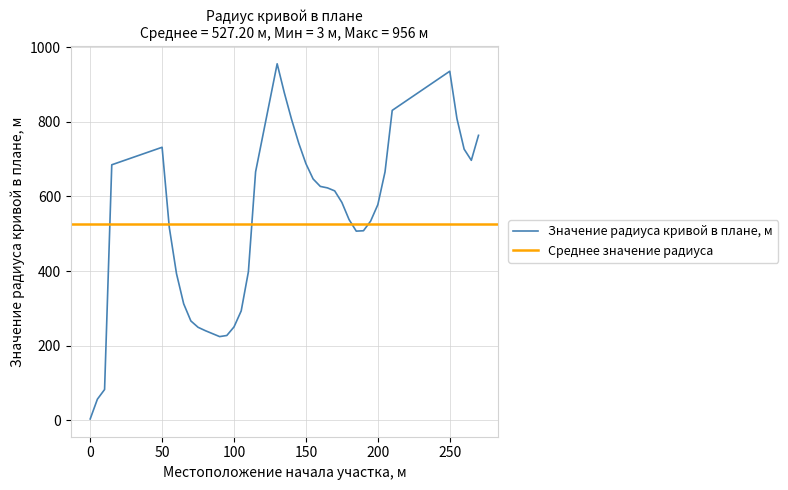

What is the greatest value displayed?

956